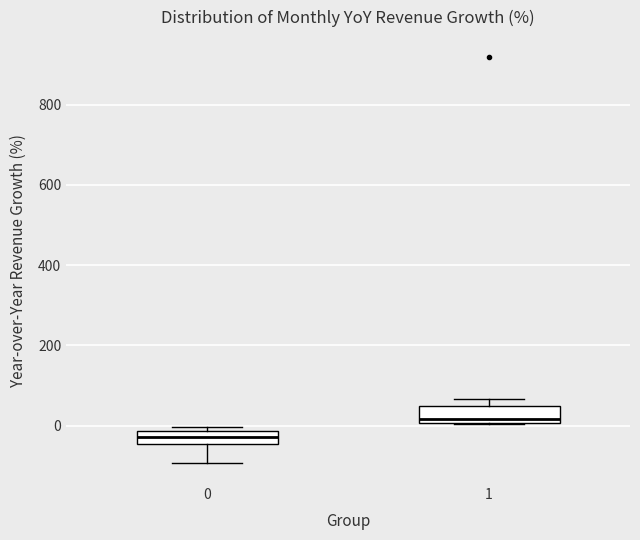

Reading left to right, transcribe this box plot: for each box, give where its median line is, the range the box spans, and where its two whiskers end, as read against the y-axis. The values are not printed on the chart, so give them approximately, as read against the axis.

0: median -20 (inside the box), box -40 to -20, whiskers -100 to 0
1: median 20, box 0 to 40, whiskers 0 to 60